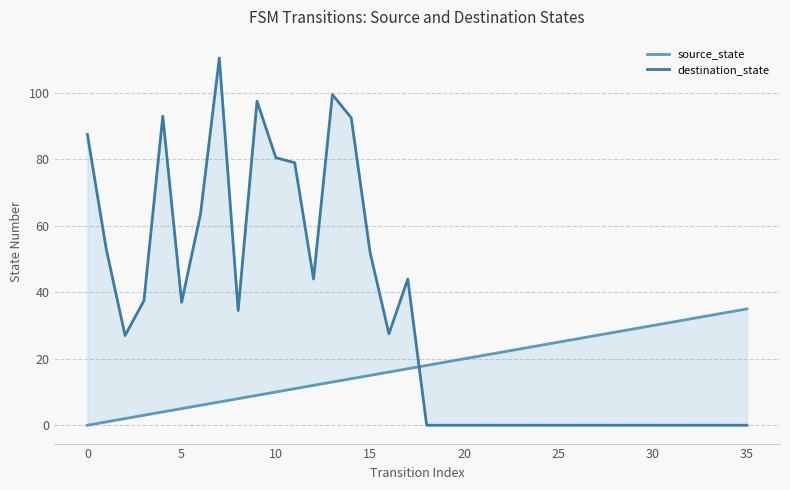

The value of destination_state at 20 is 16.7. True or false?

False